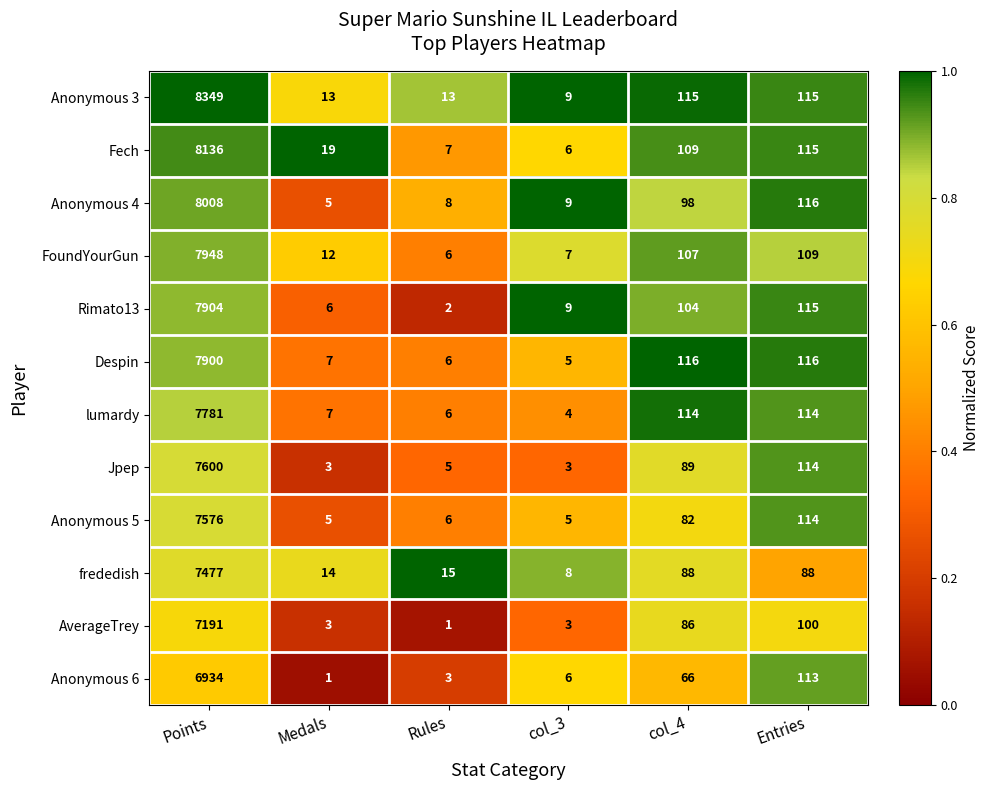

Is it true that FoundYourGun equals 191 at Entries?

False